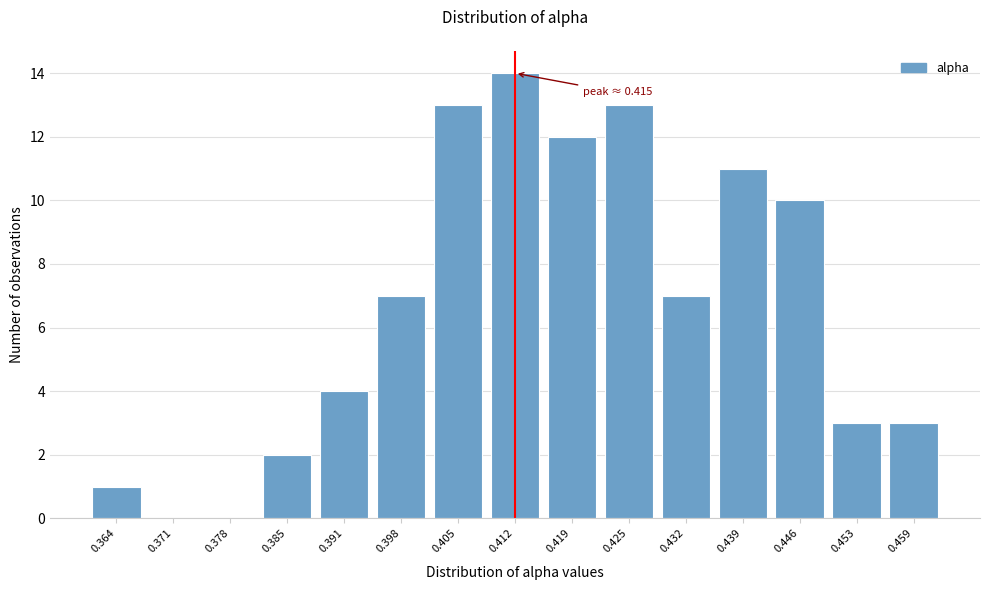

Reading right to left, transcribe all the data shown in this chart.

0.459=3	0.453=3	0.446=10	0.439=11	0.432=7	0.425=13	0.419=12	0.412=14	0.405=13	0.398=7	0.391=4	0.385=2	0.378=0	0.371=0	0.364=1